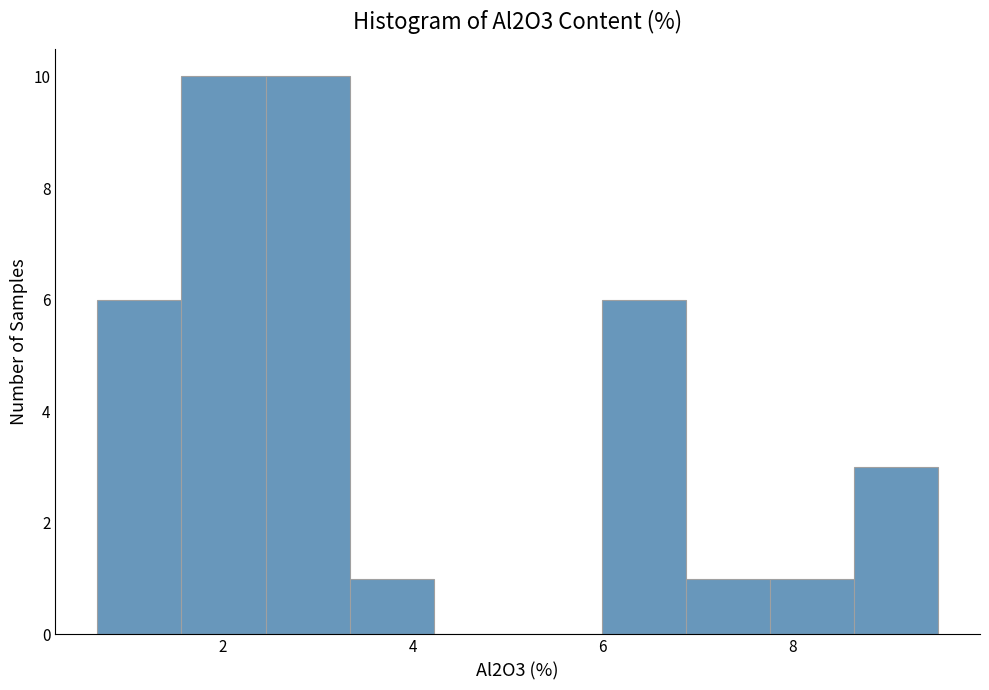

How tall is the bar that spans 7.8 to 8.6 on the x-axis? Neither the bar edges nor the heights are printed on the chart, so give them approximately, as read against the axes.

1